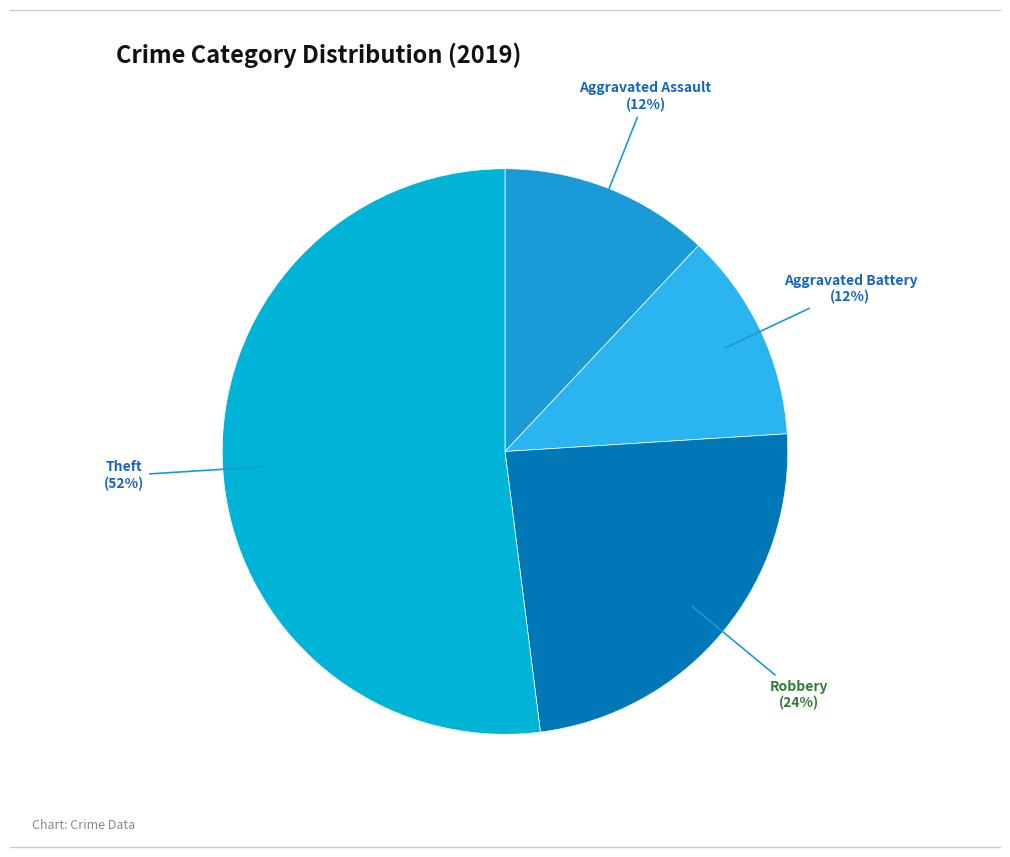

The Theft slice represents 52% of the pie. True or false?

True